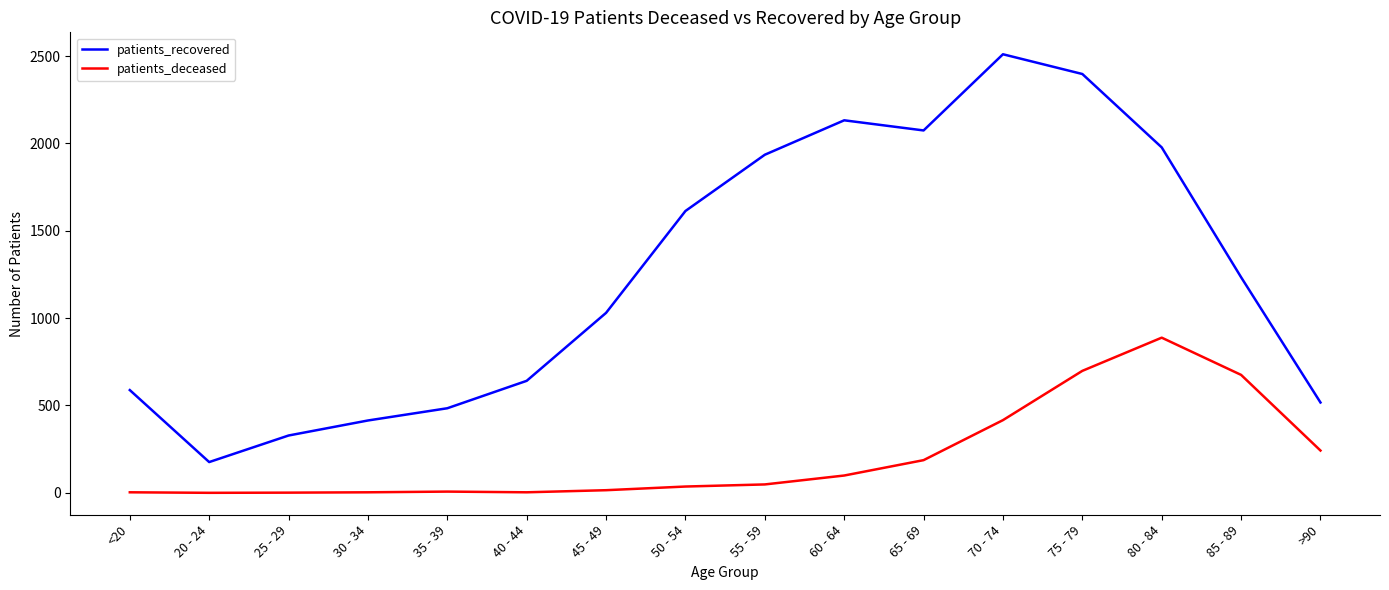

At which category does the chart reach its peak across all series?

70 - 74